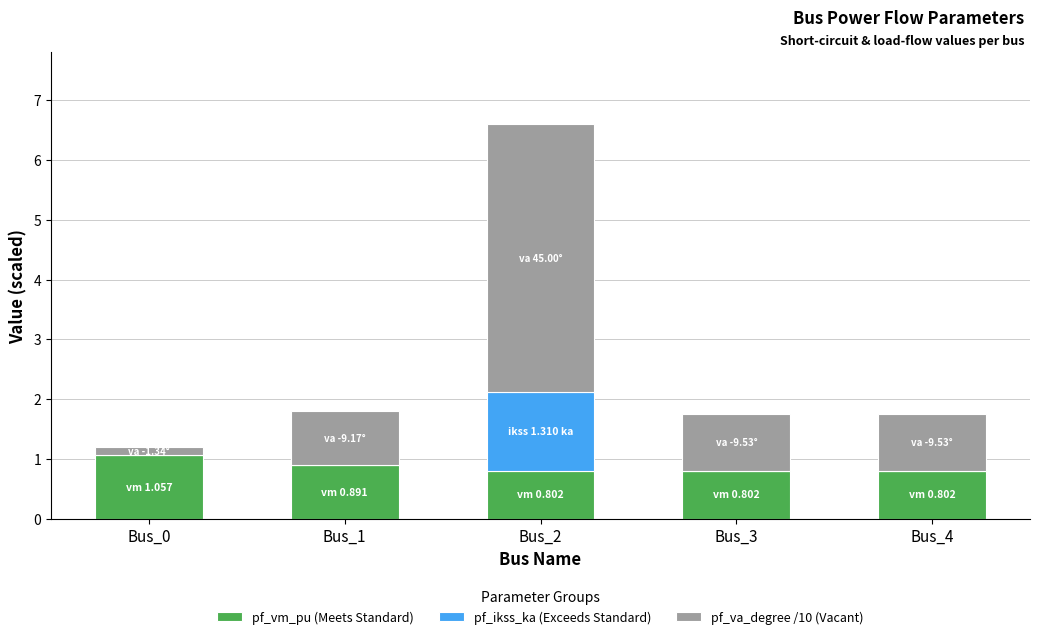

What are all the series names shown in the legend?

pf_vm_pu (Meets Standard), pf_ikss_ka (Exceeds Standard), pf_va_degree /10 (Vacant)